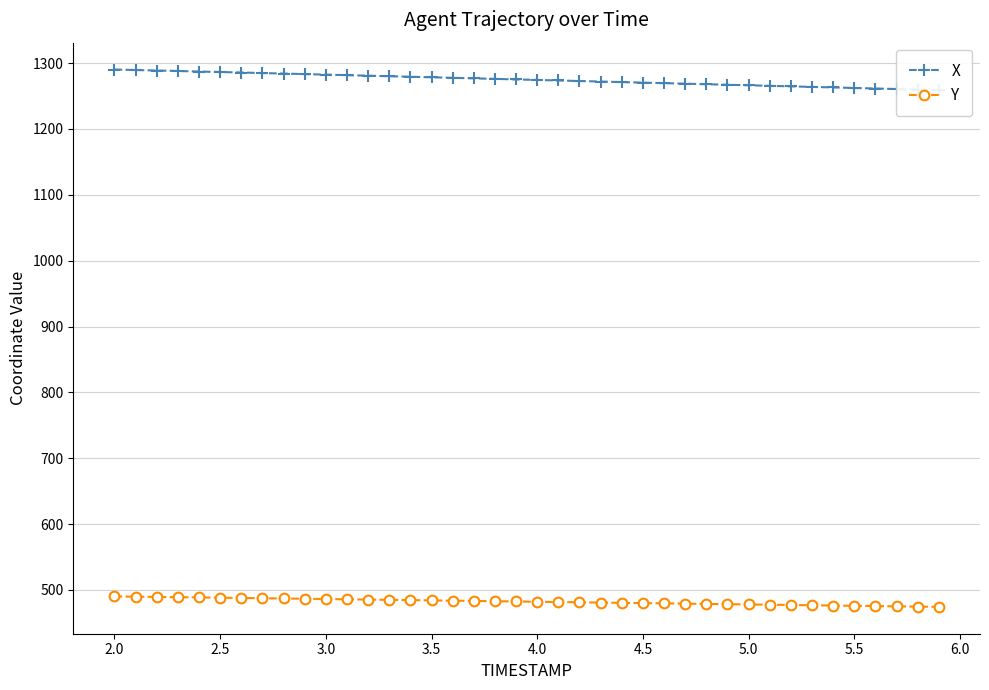

What is the highest value of the Y series?

490.2